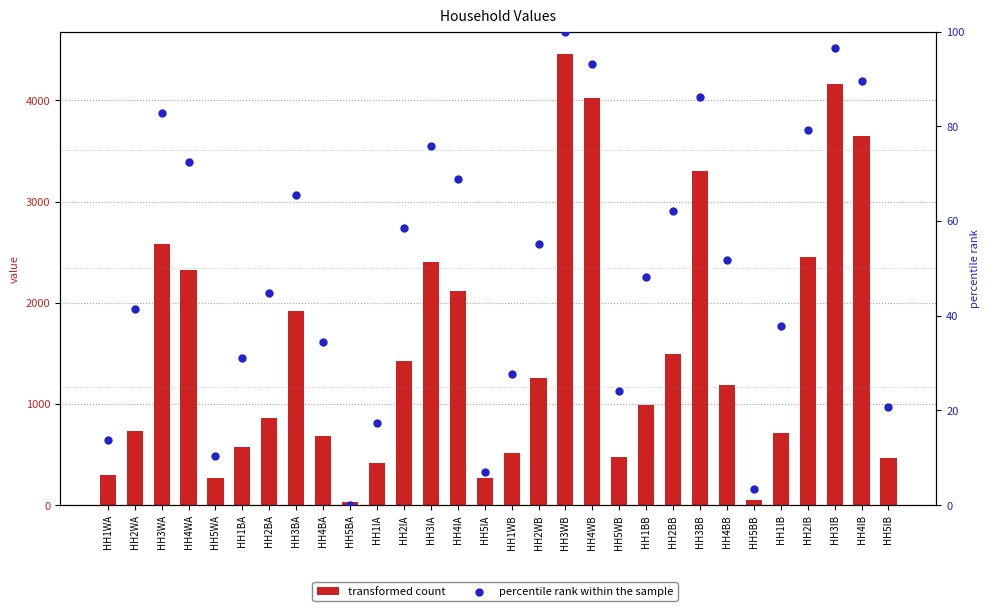

Which series contains the lowest Y value?

percentile rank within the sample